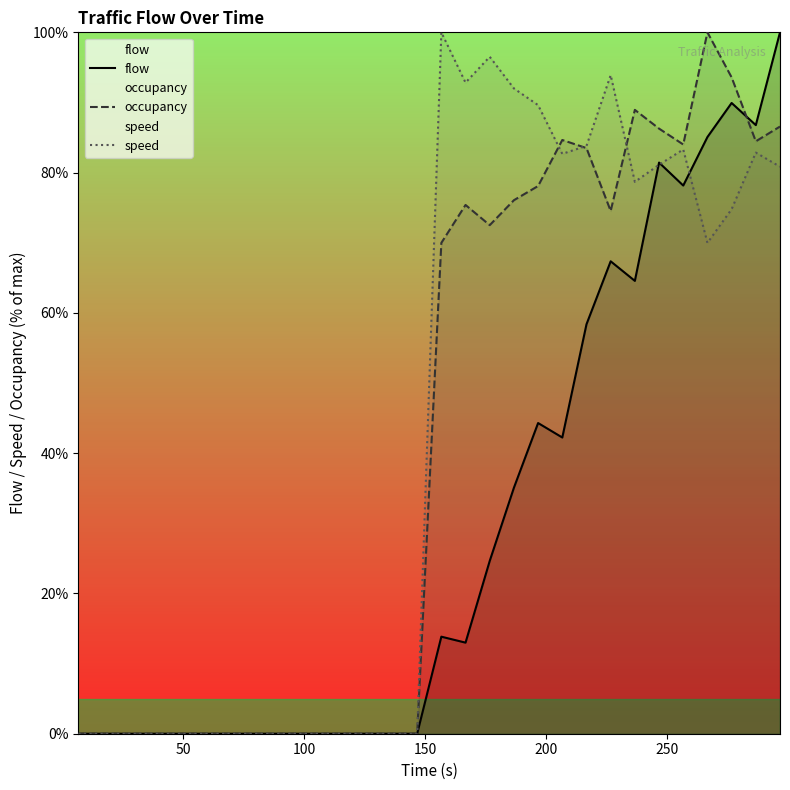

How many values in the flow series are below 12?

15